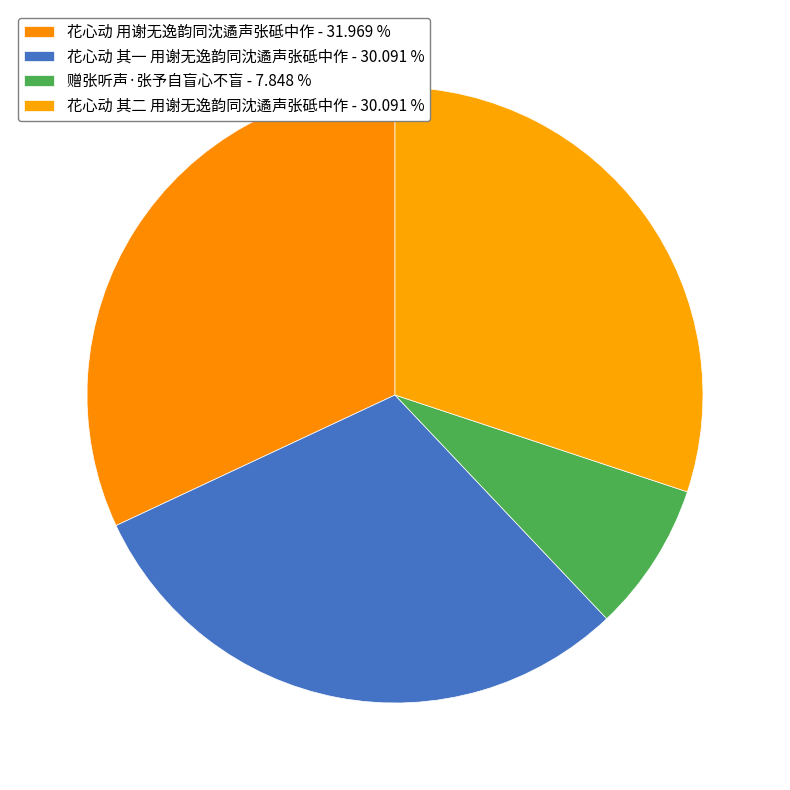

How many segments does this pie chart have?

4